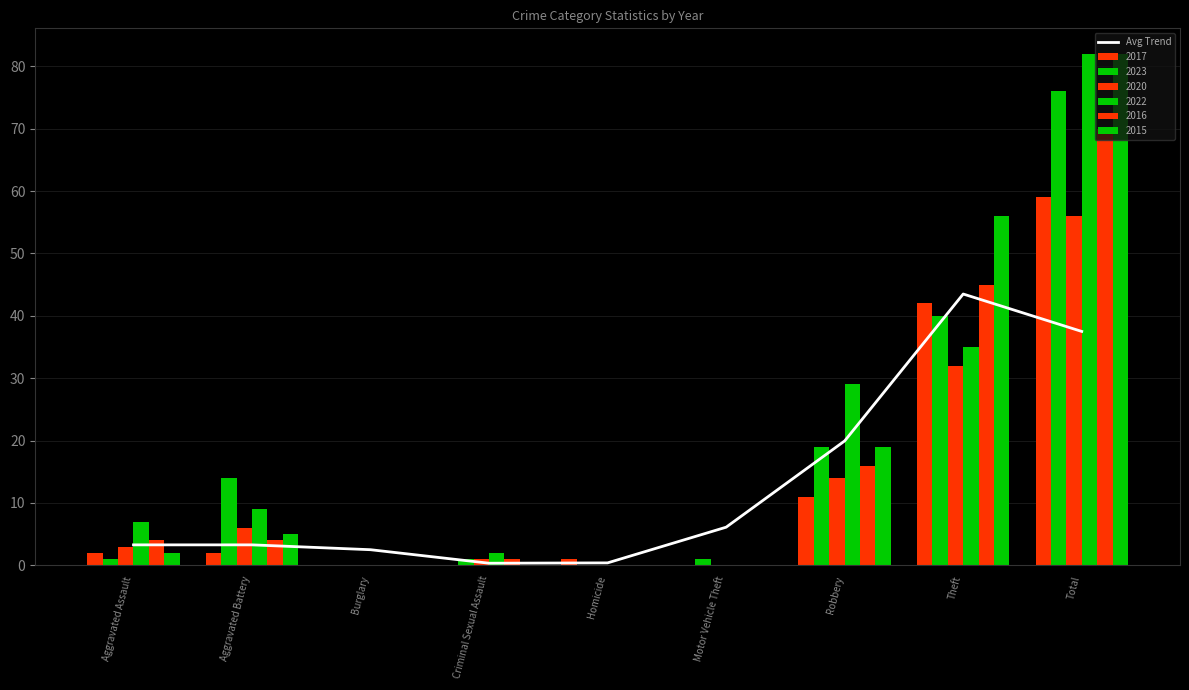

Reading right to left, transcribe all the data shown in this chart.

Total=37.5	Theft=43.5	Robbery=19.9	Motor Vehicle Theft=6.1	Homicide=0.4	Criminal Sexual Assault=0.3	Burglary=2.5	Aggravated Battery=3.3	Aggravated Assault=3.3